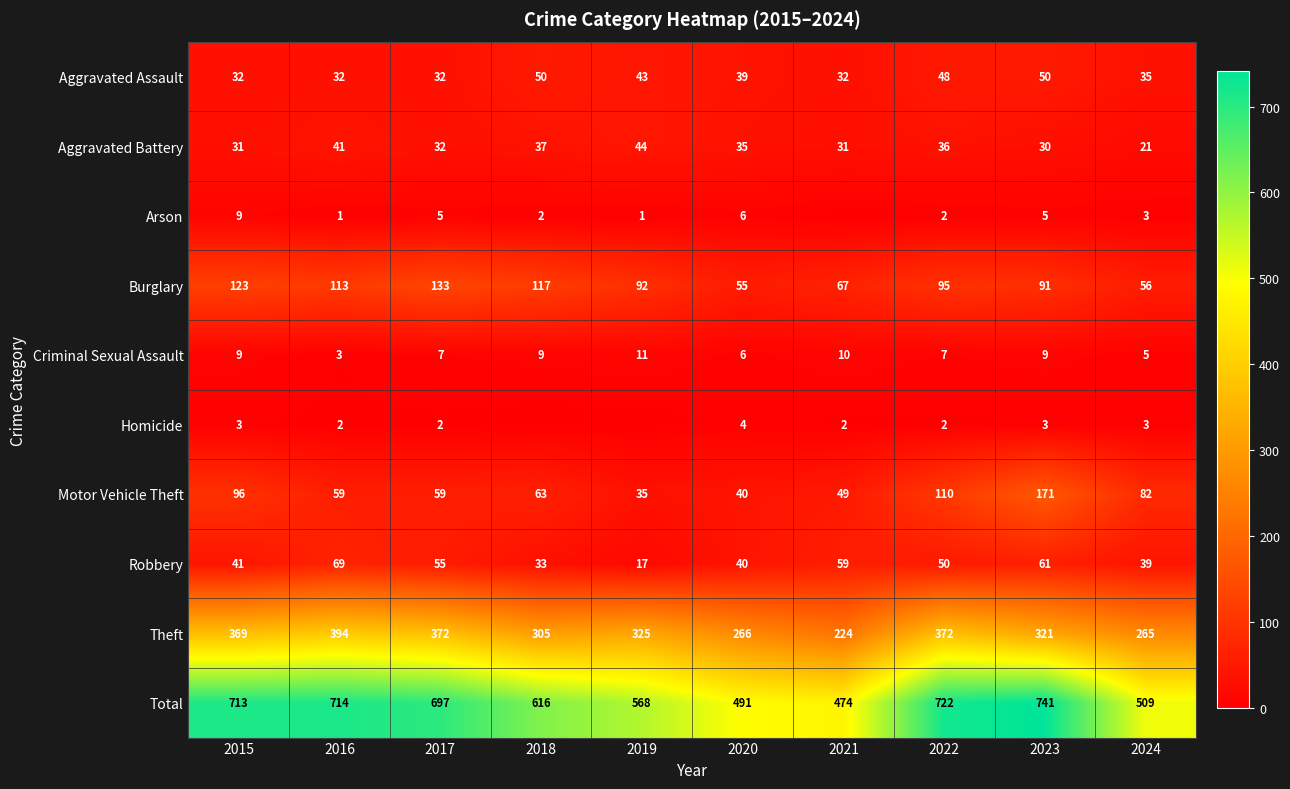

What value does the Robbery series have at 2015, to the nearest 10?

40